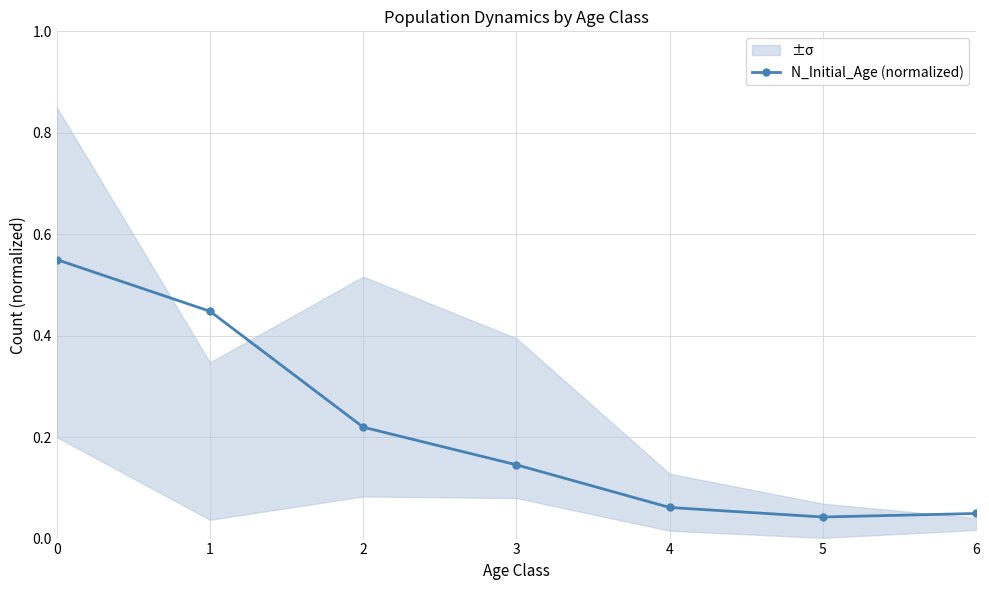

Reading left to right, list all the values displayed in this chart.

0=0.6	1=0.4	2=0.2	3=0.1	4=0.1	5=0.0	6=0.0